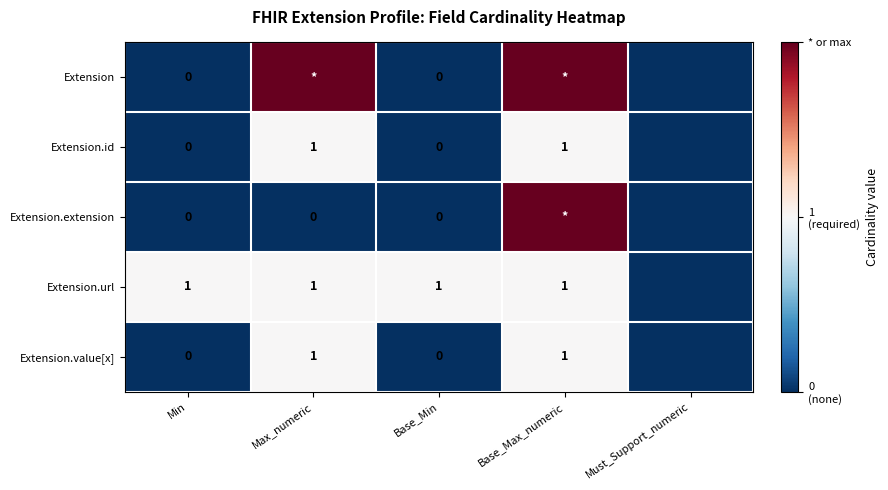

True or false: Extension.id has a value of 0 at Base_Max_numeric.

False